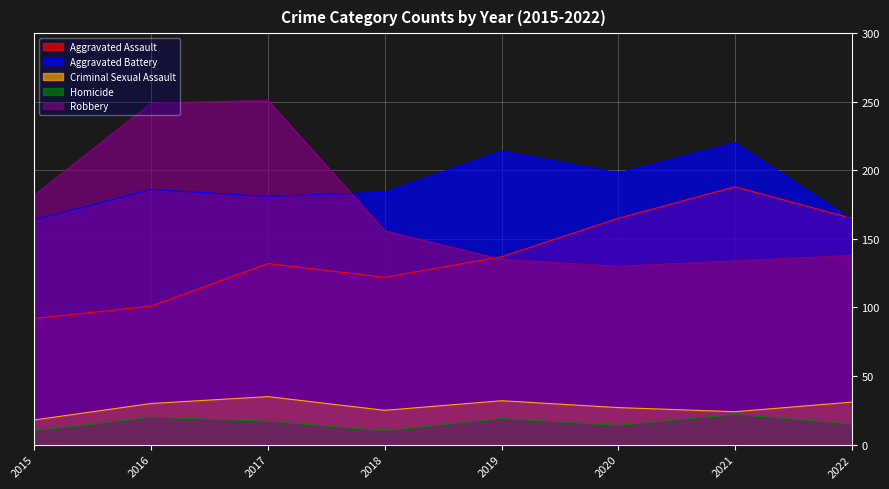

Reading left to right, list all the values displayed in this chart.

Aggravated Assault: 92	101	132	122	137	165	188	165
Aggravated Battery: 164	186	181	184	214	198	220	164
Criminal Sexual Assault: 18	30	35	25	32	27	24	31
Homicide: 10	20	17	10	19	14	22	15
Robbery: 182	249	251	156	135	130	134	138